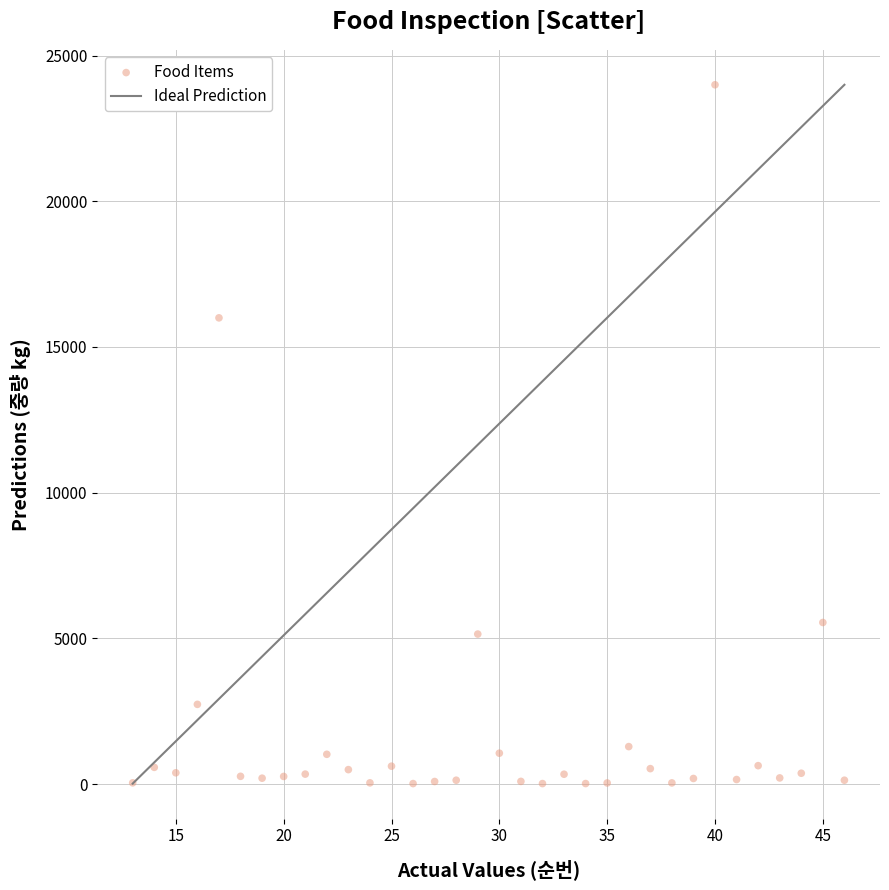

What is the range of X values (max minus min)?

33